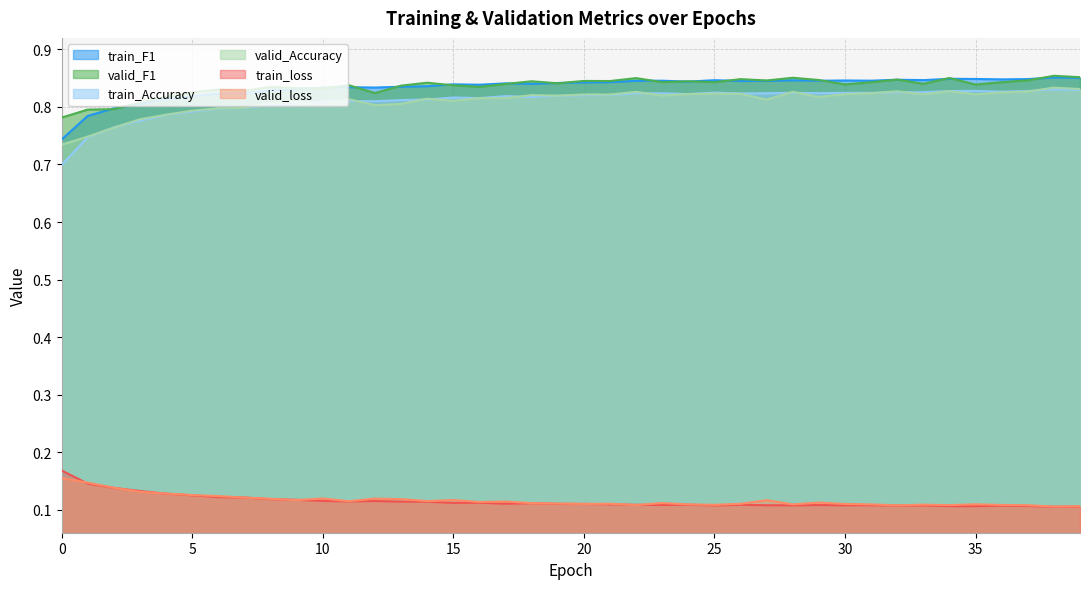

List the labels in order of valid_loss value, largest first.

0, 1, 2, 3, 4, 5, 6, 7, 10, 12, 8, 13, 15, 9, 27, 14, 11, 17, 16, 29, 23, 18, 19, 21, 26, 20, 30, 35, 31, 24, 28, 33, 25, 36, 22, 34, 37, 32, 39, 38